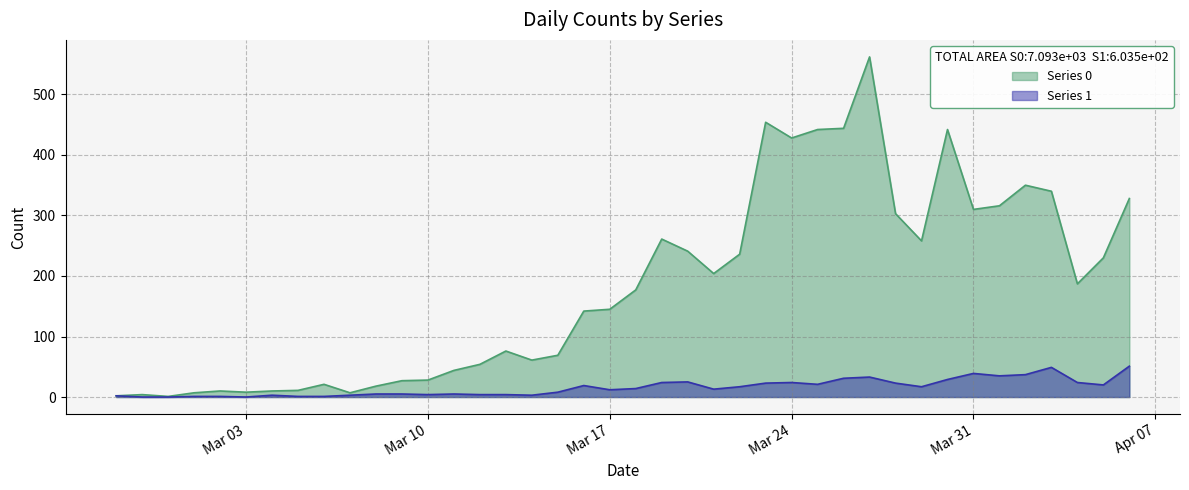

What is the minimum value for Series 0?

1